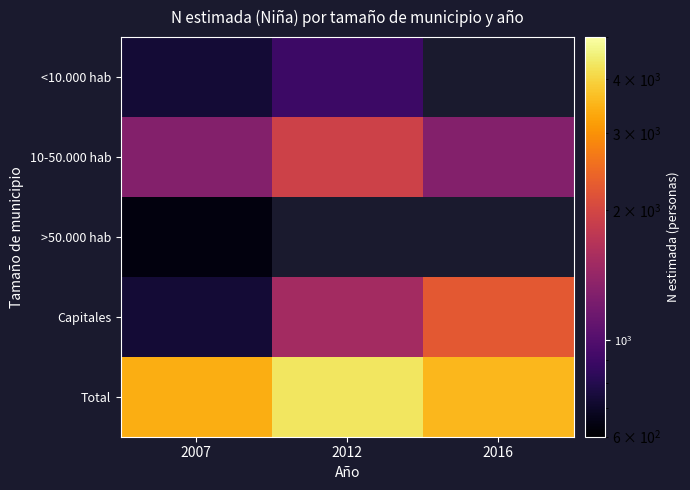

What is the sum of the Capitales values at 2016 and 2012?

3772.0